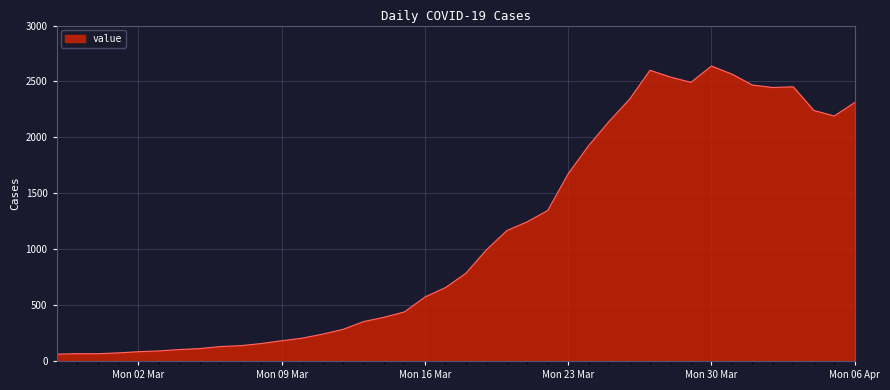

What is the smallest value displayed?

61